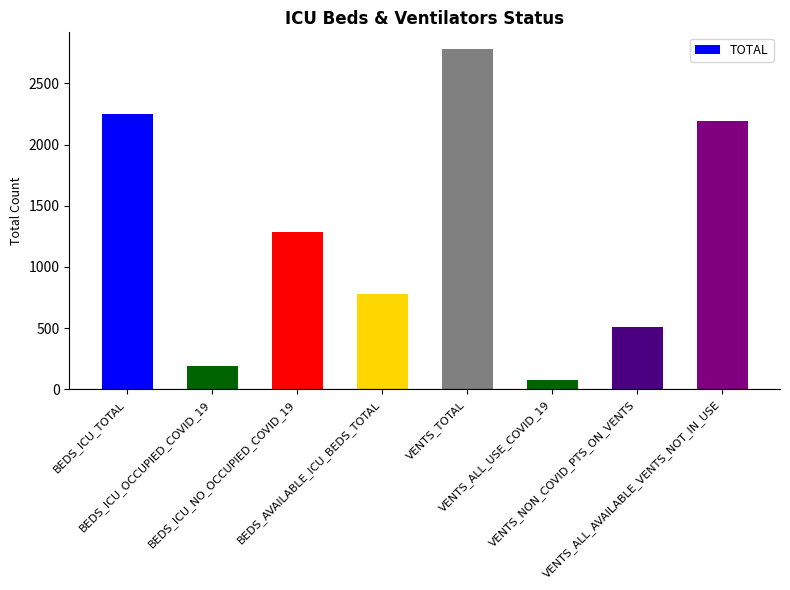

What is the value of the 4th bar from the left?

779